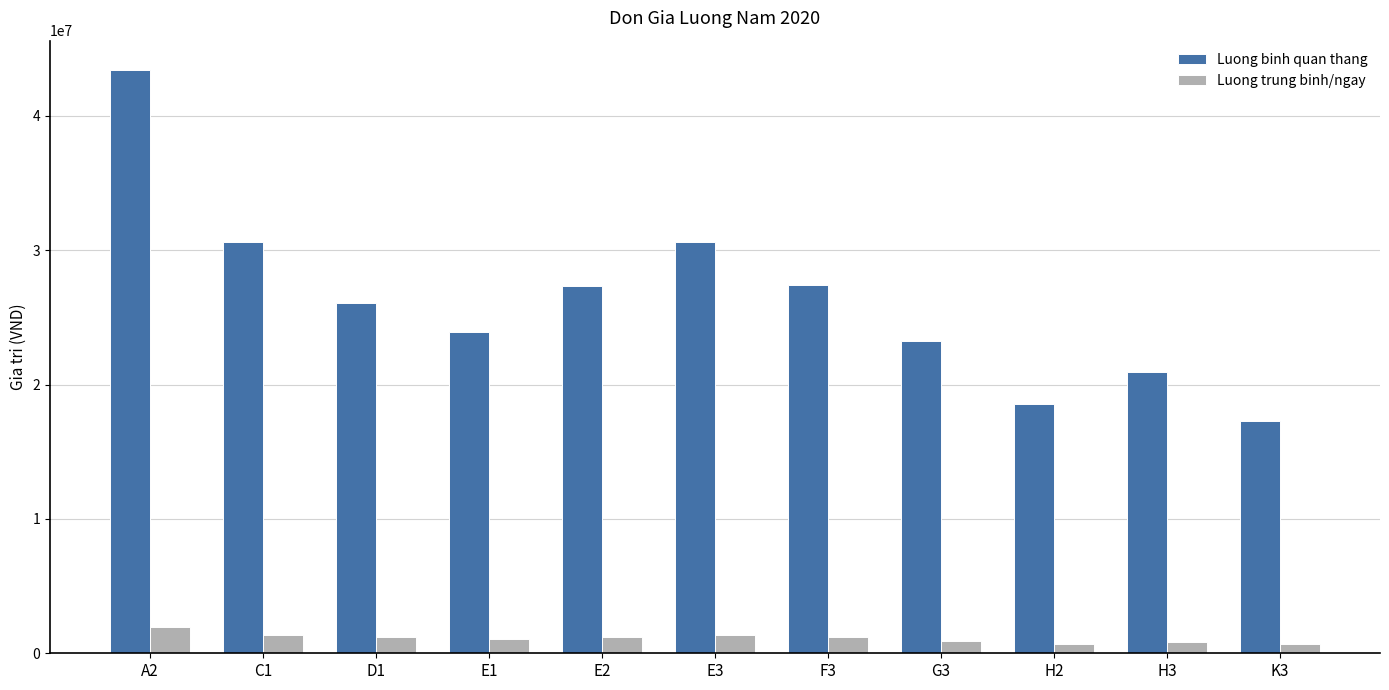

What is the sum of all Luong trung binh/ngay values?

12598797.0